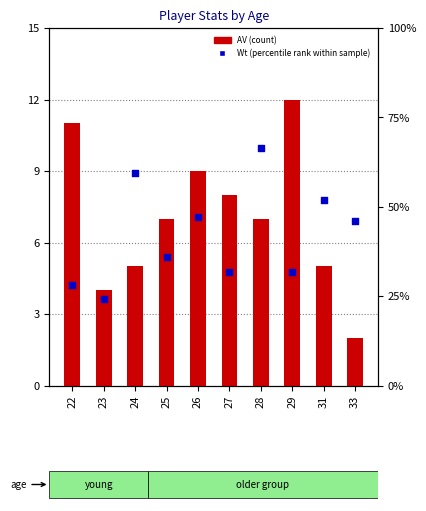

What is the total value across all series at 29?

216